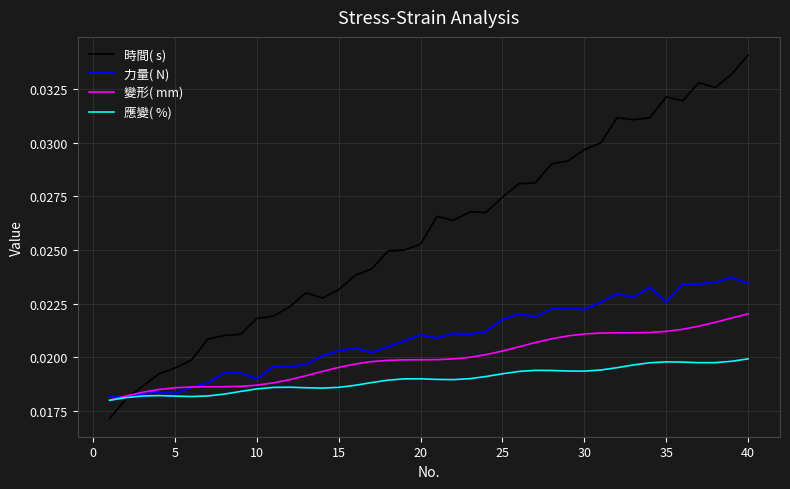

True or false: 變形( mm) and 時間( s) cross at least once.

True